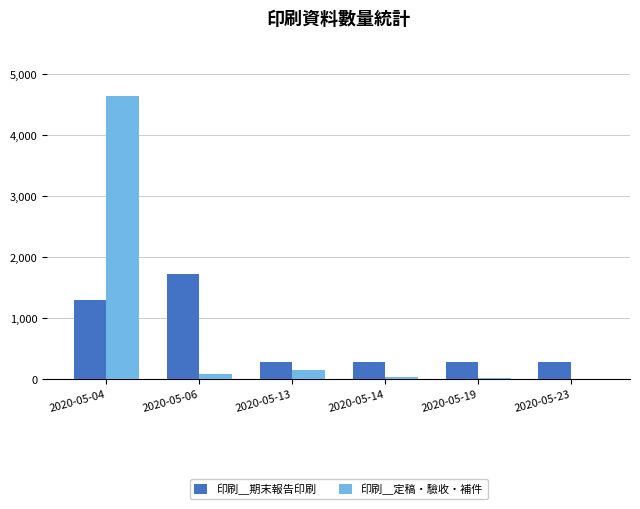

How many groups of bars are there?

6